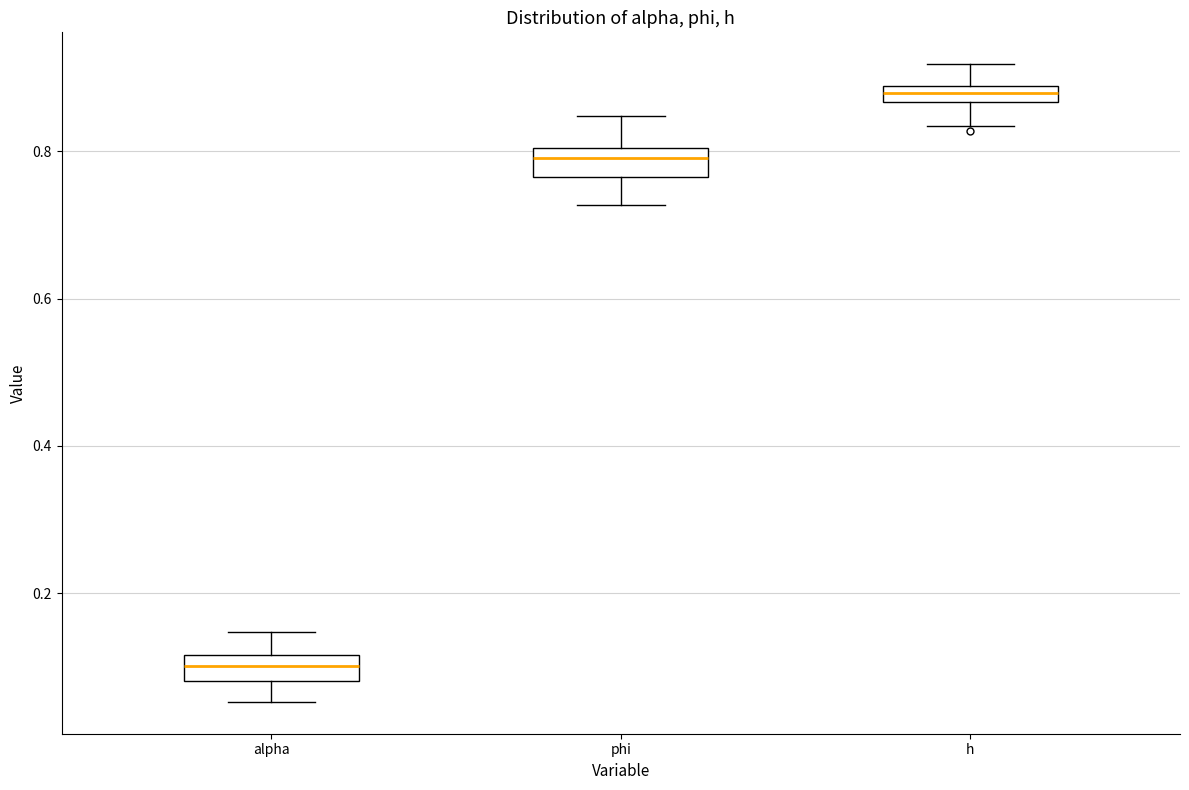

Which box's median line is the lowest?

alpha